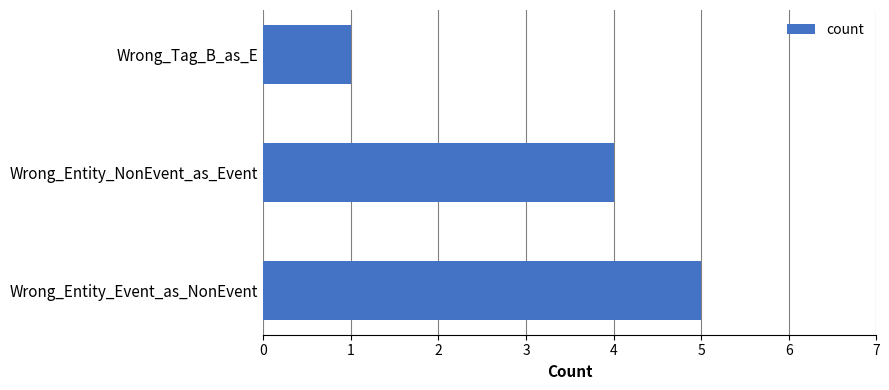

What is the difference between the second highest and minimum values?

3